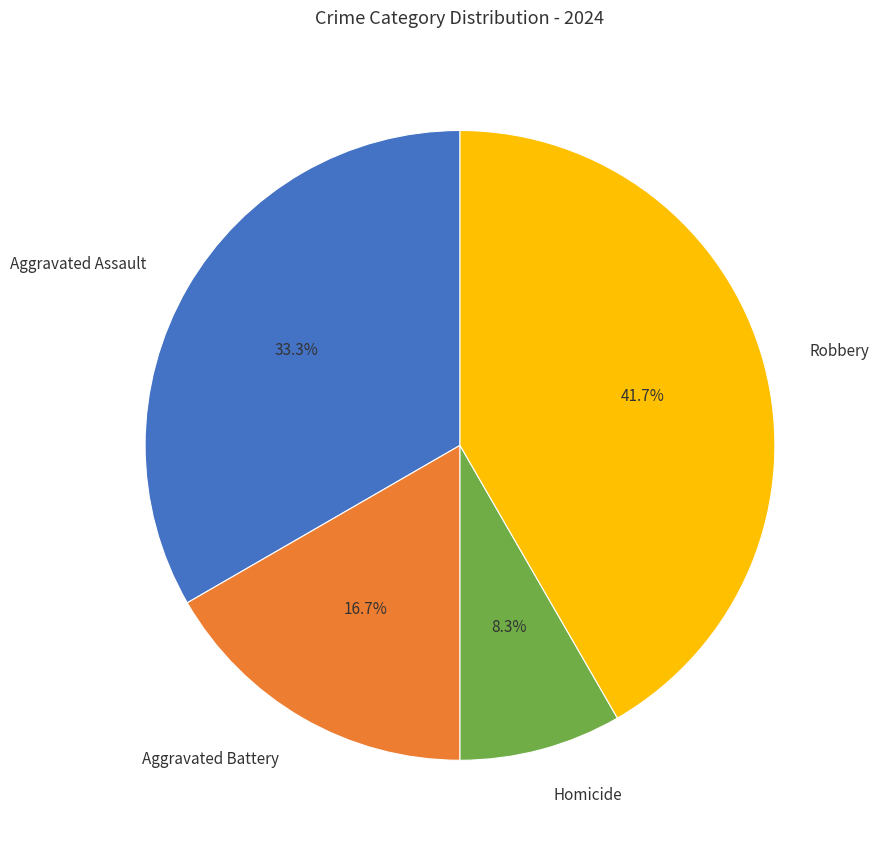

To the nearest percent, what is the combined percentage of Homicide and Aggravated Assault?

42%